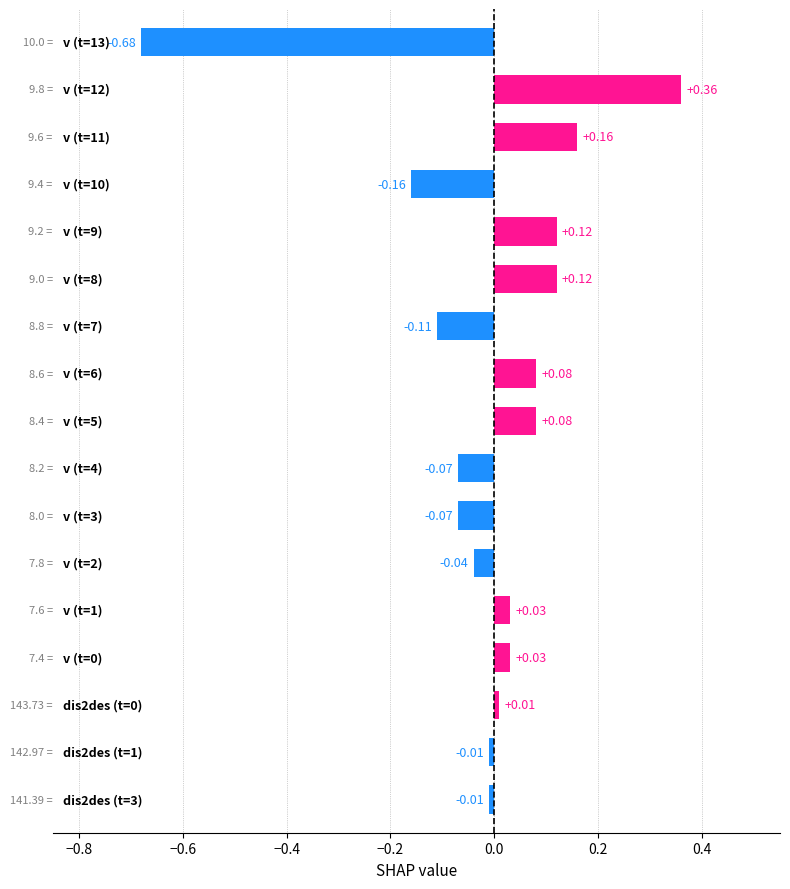

What is the difference between the maximum and minimum values?

1.0